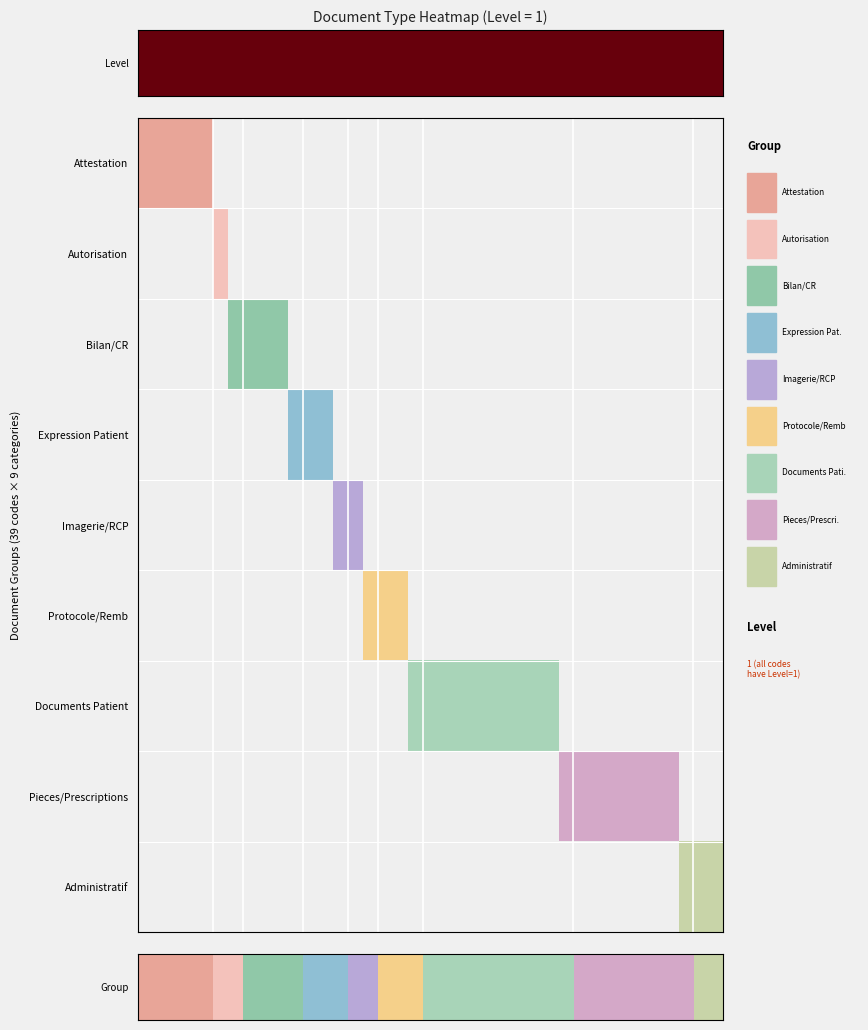

The value at 5 is 1. True or false?

True